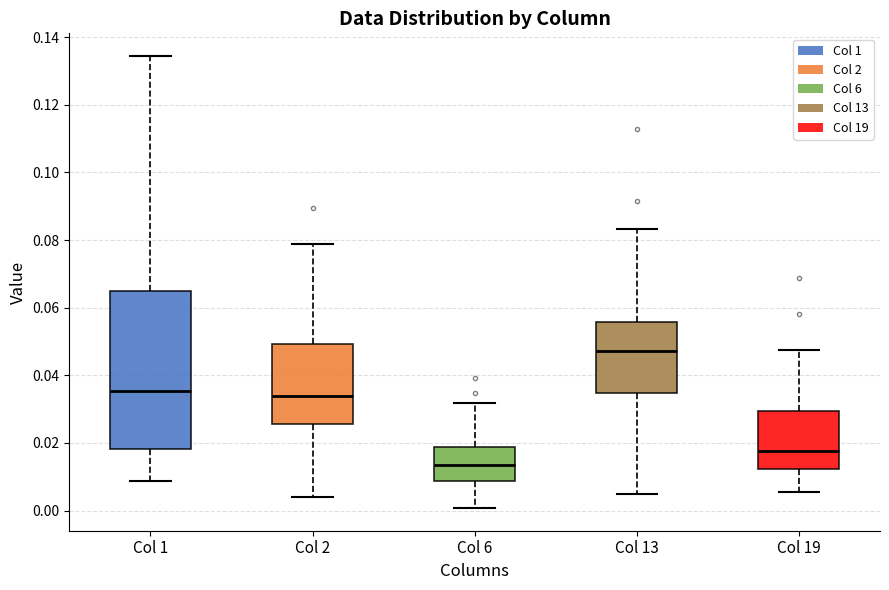

Reading left to right, read every box against the y-axis: the position of its median line, the range the box covers, and the ends of its whiskers. The values are not printed on the chart, so give them approximately, as read against the axis.

Col 1: median 0.036, box 0.018 to 0.064, whiskers 0.008 to 0.134
Col 2: median 0.034, box 0.026 to 0.050, whiskers 0.004 to 0.078
Col 6: median 0.014, box 0.008 to 0.018, whiskers 0.000 to 0.032
Col 13: median 0.048, box 0.034 to 0.056, whiskers 0.006 to 0.084
Col 19: median 0.018, box 0.012 to 0.030, whiskers 0.006 to 0.048